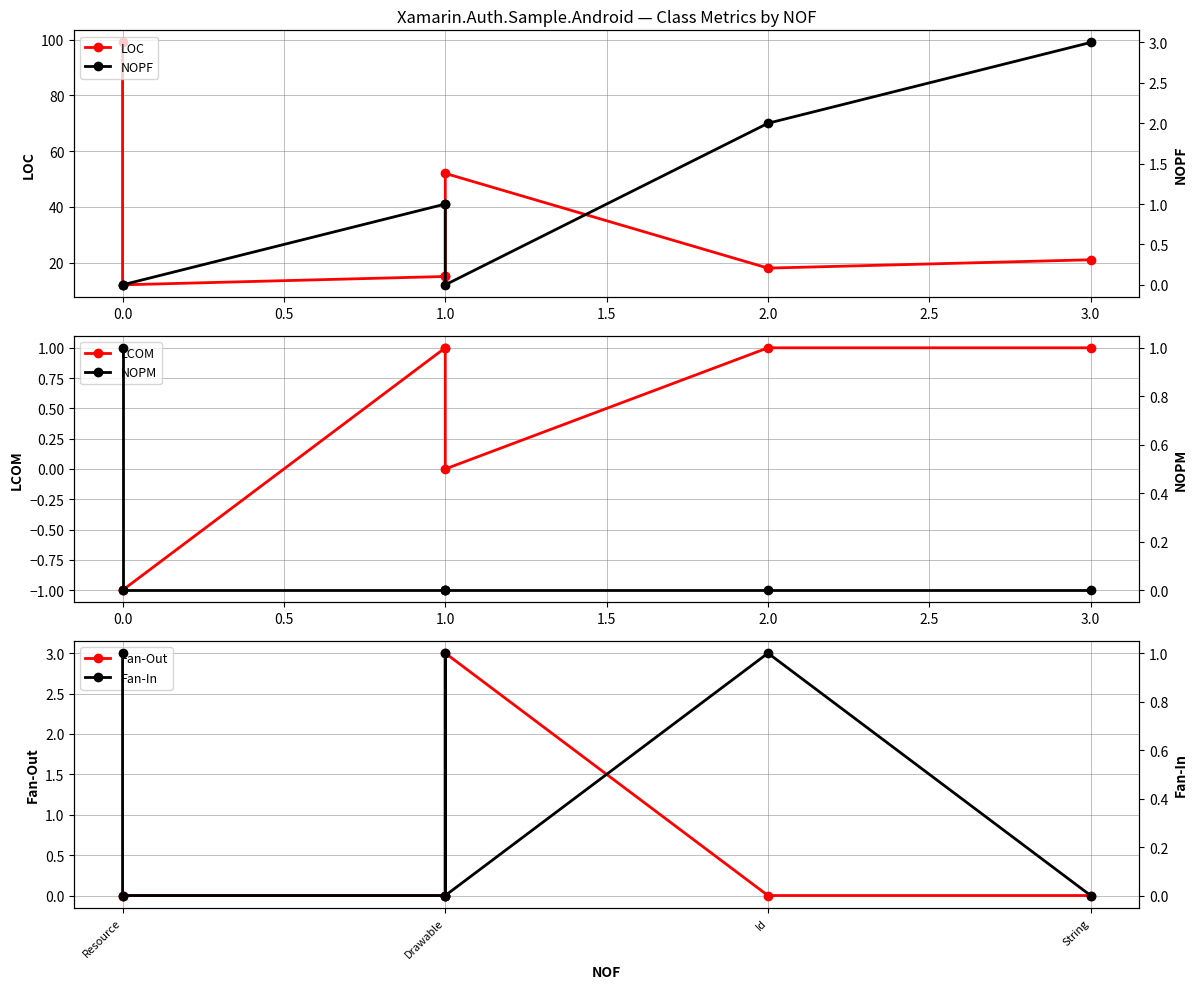

Count the NOPM values in the range 0 to 1.

7